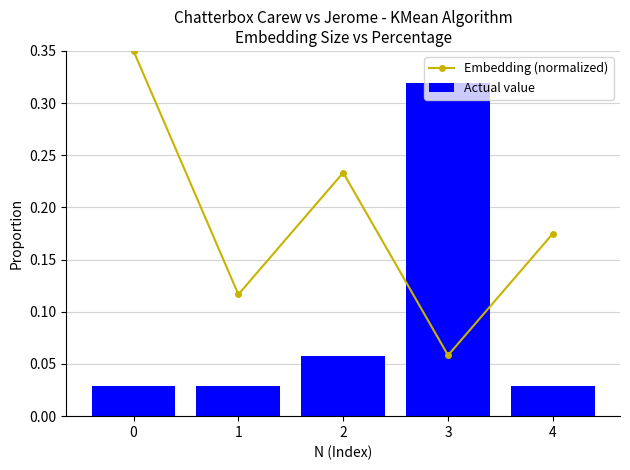

What is the average value of the Actual value series?

0.1